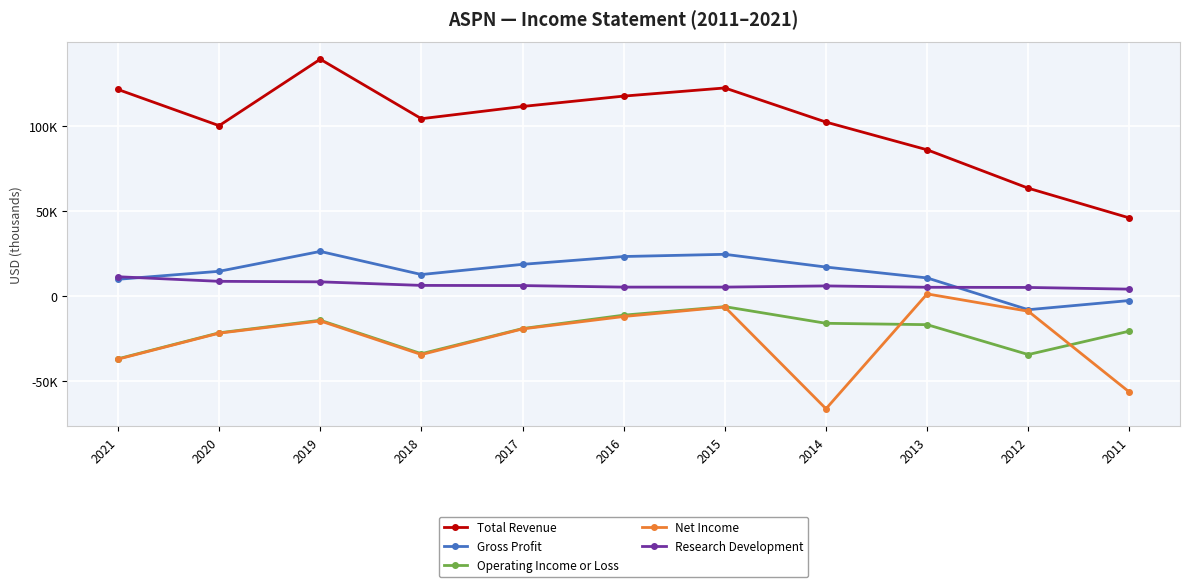

Is this an area chart (filled region under the line)?

No